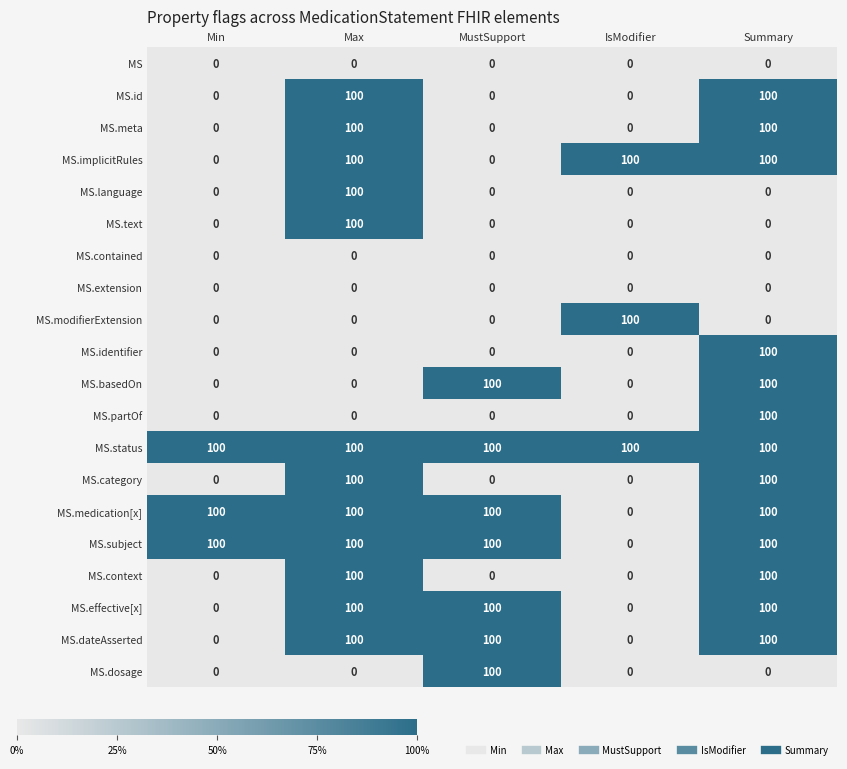

What is the difference between the highest and lowest values at Max?

100